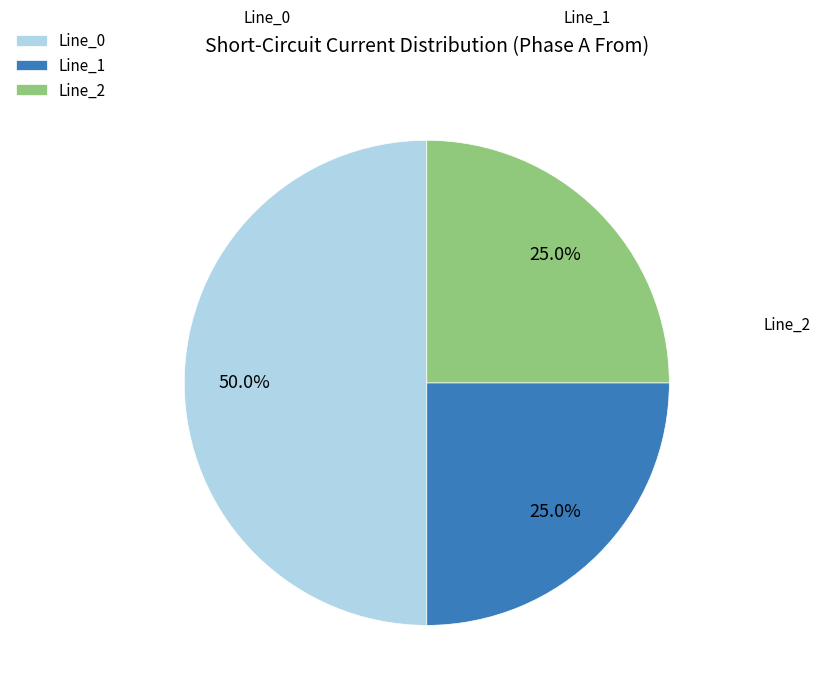

Combined, what portion of the pie is Line_0 and Line_1?

75.0%